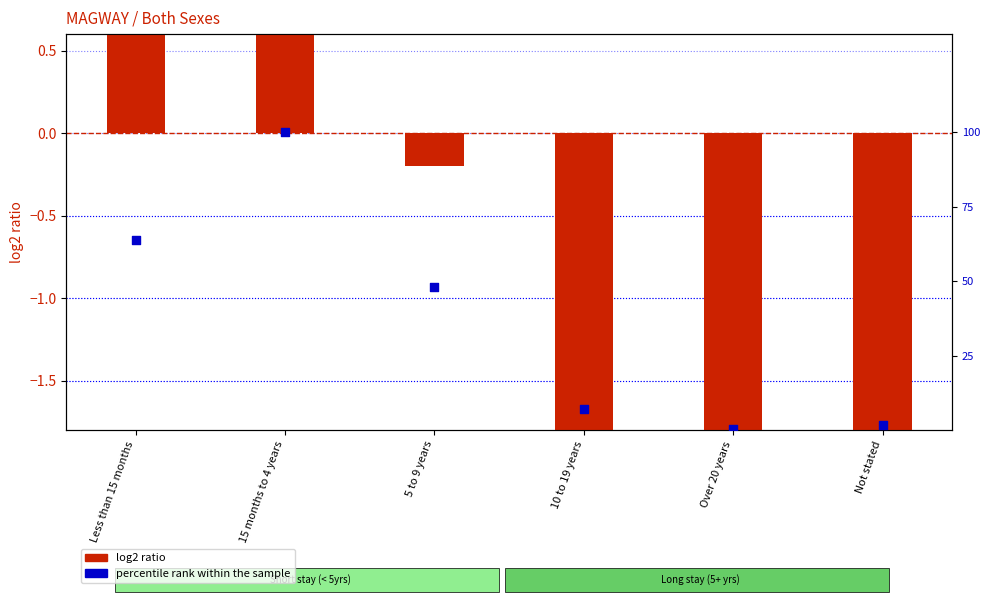

Approximately how many times larger is the value at 5 to 9 years compared to 10 to 19 years?

6.8